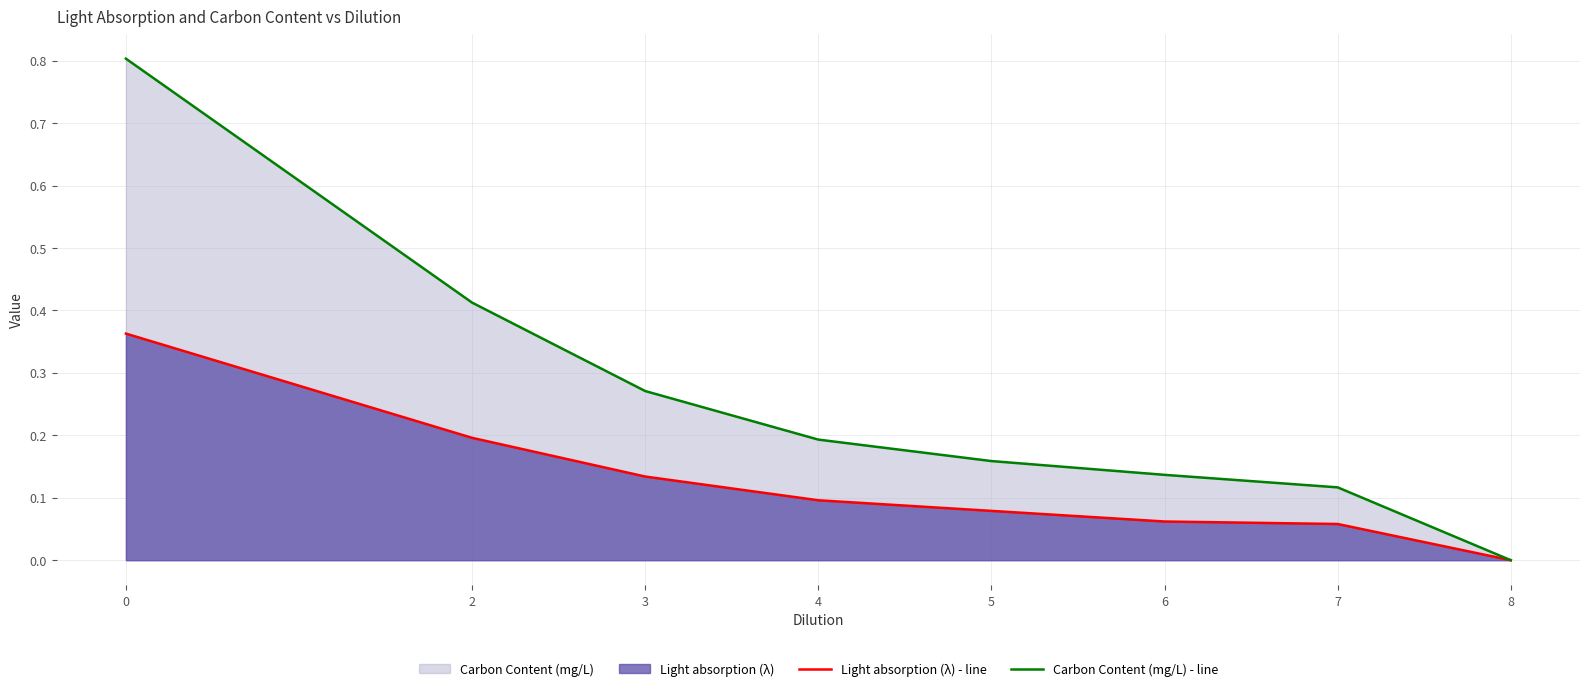

Which series has the largest total across all categories?

Carbon Content (mg/L) - line